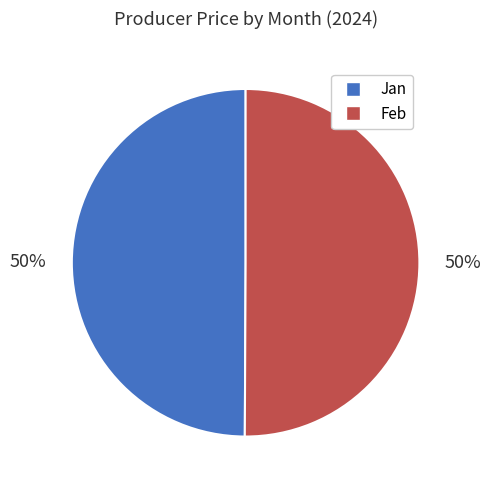

What percentage is the Feb slice, to the nearest percent?

50%